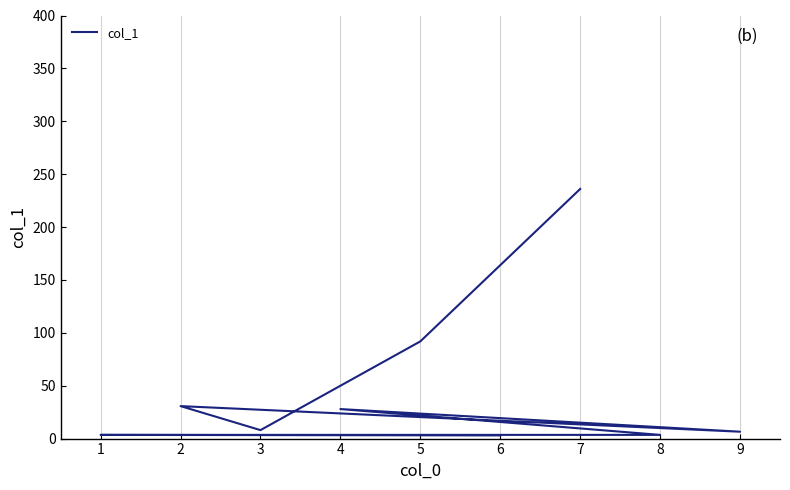

How many values exceed 8?

4